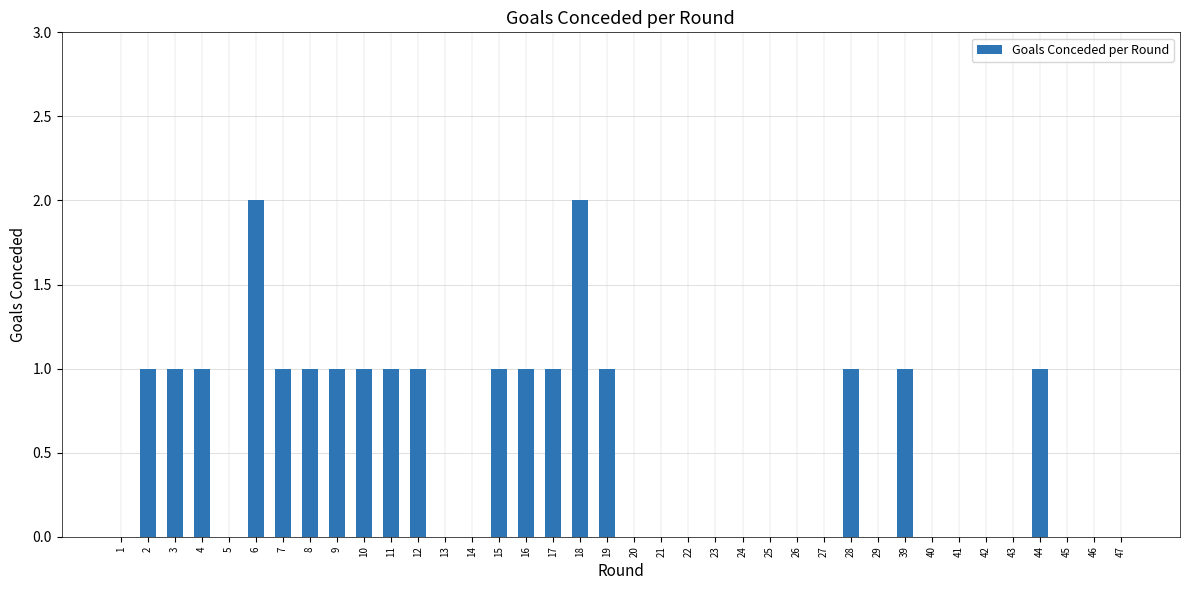

Reading left to right, transcribe all the data shown in this chart.

0	1	1	1	0	2	1	1	1	1	1	1	0	0	1	1	1	2	1	0	0	0	0	0	0	0	0	1	0	1	0	0	0	0	1	0	0	0